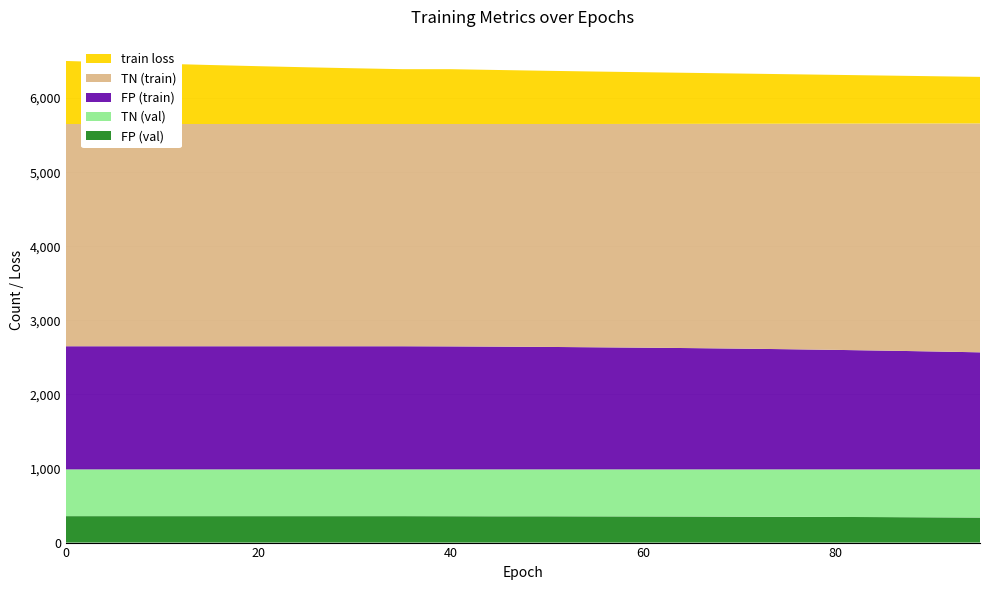

Reading right to left, list all the values displayed in this chart.

train loss: 0.6	0.6	0.6	0.7	0.7	0.7	0.7	0.7	0.7	0.7	0.7	0.7	0.7	0.8	0.8	0.8	0.8	0.8	0.8	0.9
FP (train): 1580.0	1592.0	1603.0	1613.0	1622.0	1630.0	1637.0	1643.0	1648.0	1653.0	1657.0	1660.0	1662.0	1662.0	1662.0	1662.0	1662.0	1662.0	1662.0	1662.0
TN (train): 3090.0	3077.0	3065.0	3054.0	3044.0	3035.0	3027.0	3020.0	3014.0	3009.0	3005.0	3002.0	3000.0	3000.0	3000.0	3000.0	3000.0	3000.0	3000.0	3000.0
FP (val): 338.0	341.0	344.0	346.0	348.0	350.0	352.0	353.0	354.0	355.0	355.0	356.0	357.0	357.0	357.0	357.0	357.0	357.0	357.0	357.0
TN (val): 650.0	647.0	644.0	642.0	640.0	638.0	636.0	635.0	634.0	633.0	633.0	632.0	631.0	631.0	631.0	631.0	631.0	631.0	631.0	631.0